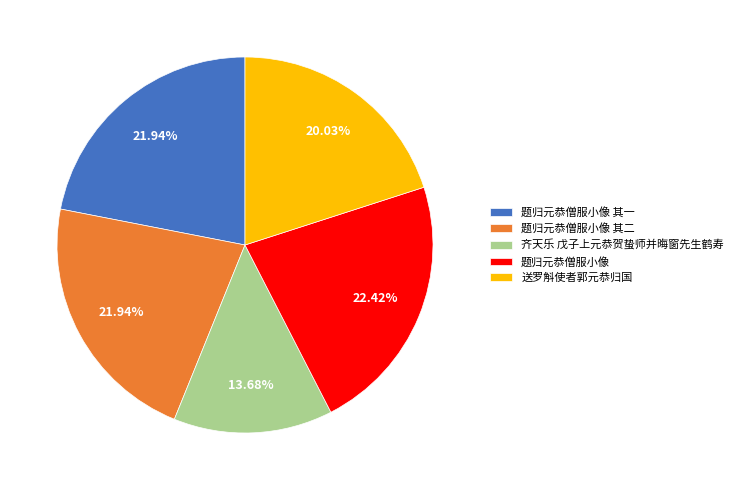

What is the smallest slice in the pie chart?

齐天乐 戊子上元恭贺蛰师并晦窗先生鹤寿